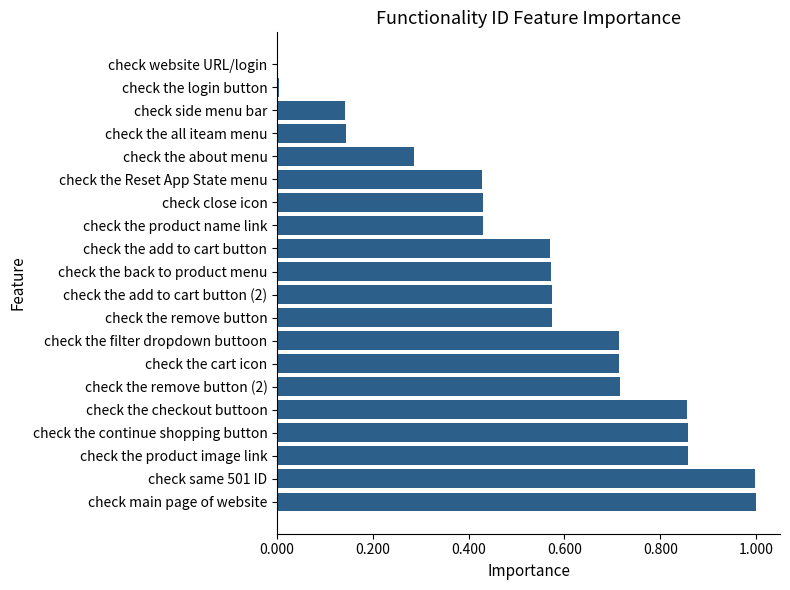

What is the sum of the values at check side menu bar and check the checkout buttoon?

1.0